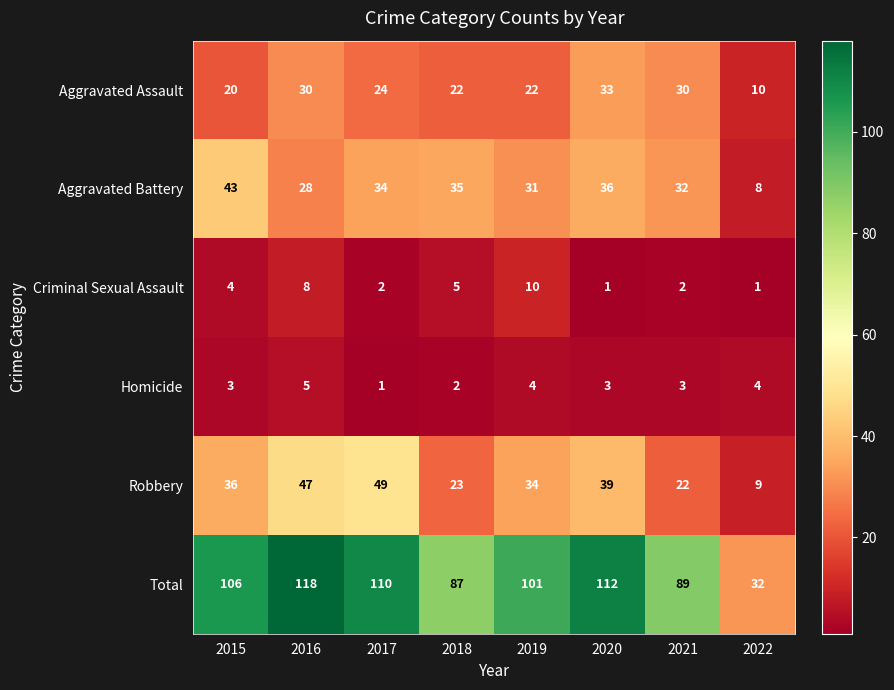

What is the difference between the Aggravated Battery values at 2022 and 2016?

20